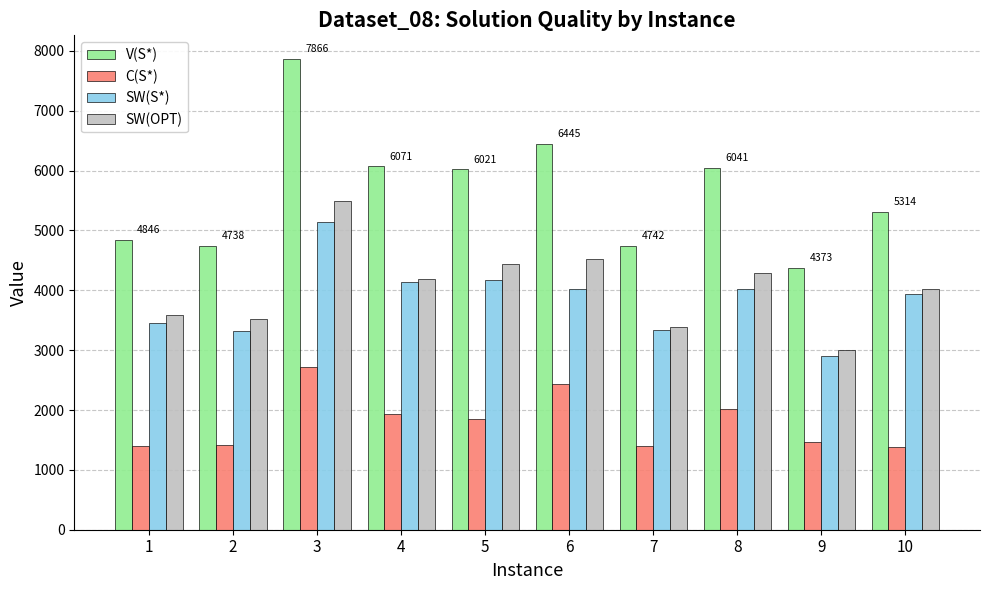

Does the chart contain any negative values?

No